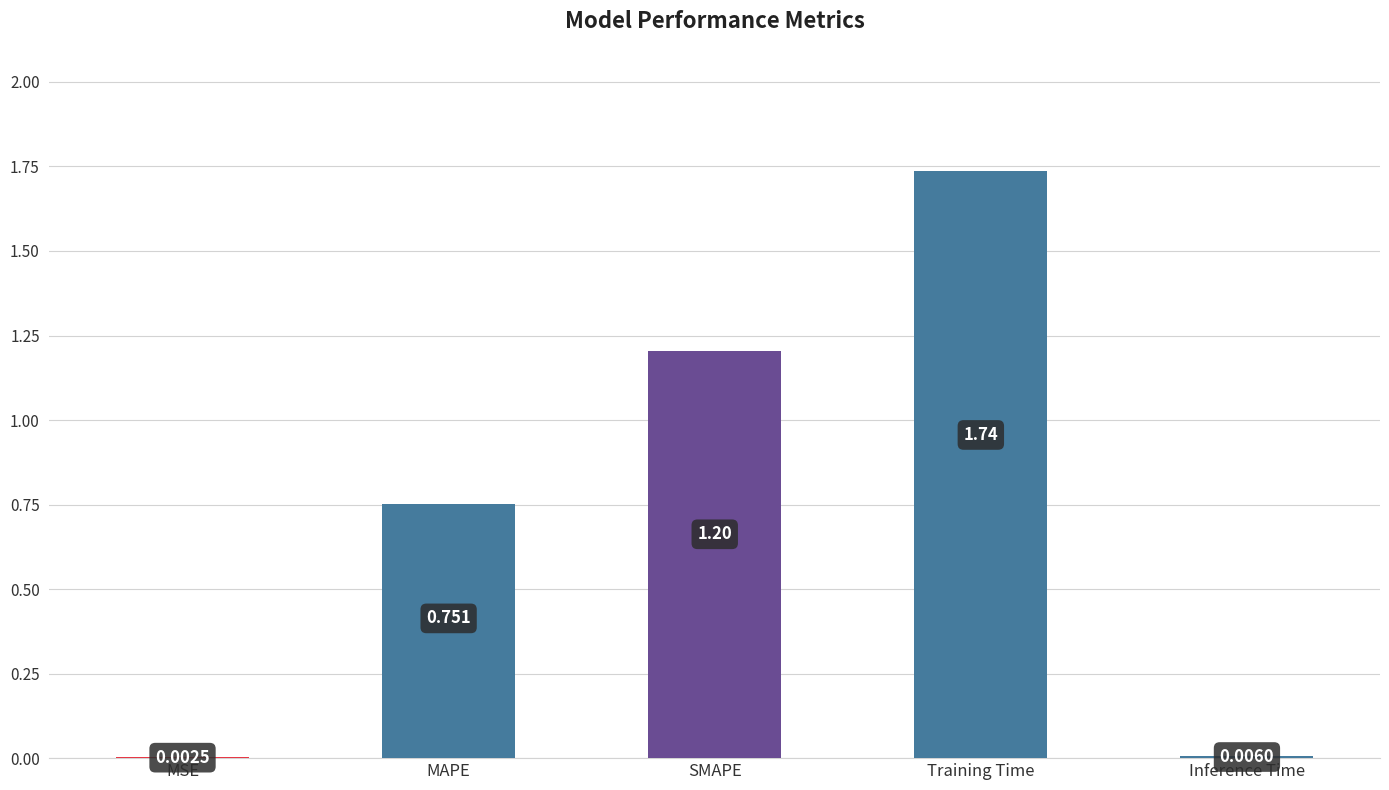

Is it true that the value at SMAPE is 1.2?

True